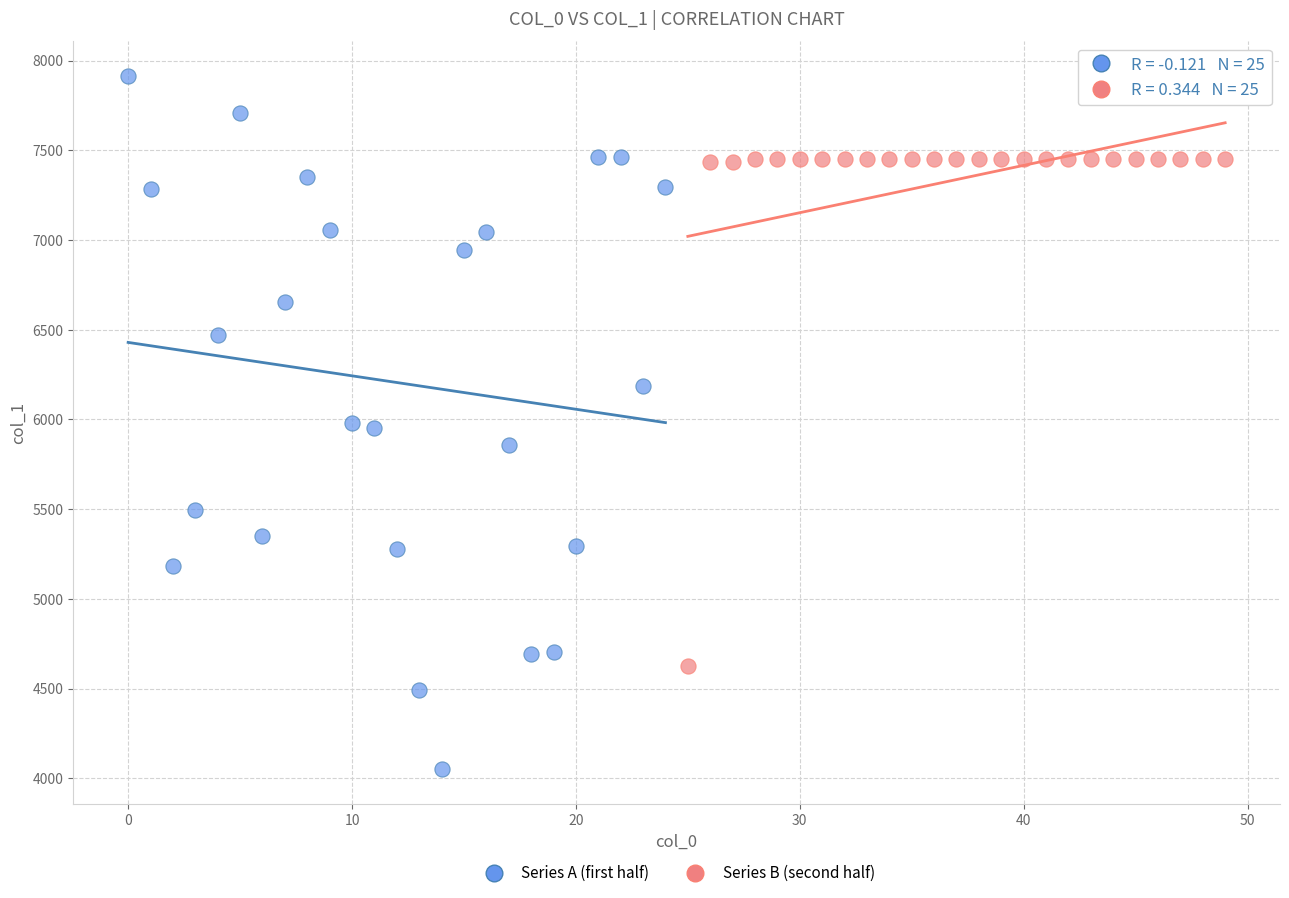

Which series reaches the minimum Y coordinate?

Series A (first half)